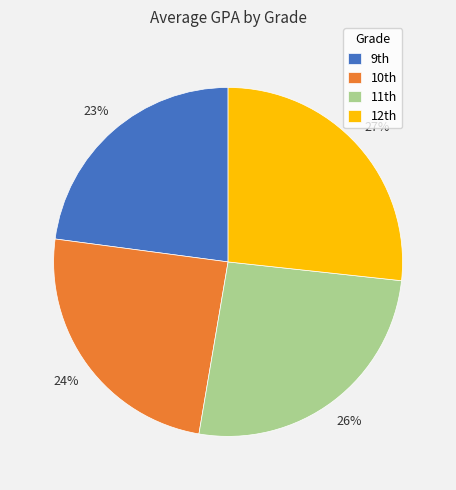

To the nearest percent, what is the difference between the largest and smallest slice percentages?

4%